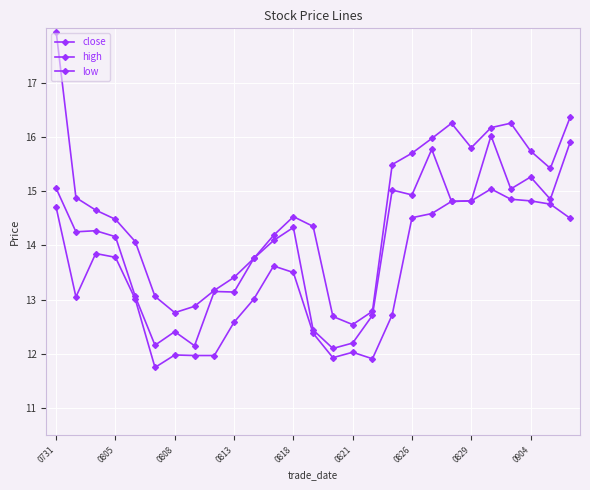

True or false: low and high cross at least once.

False